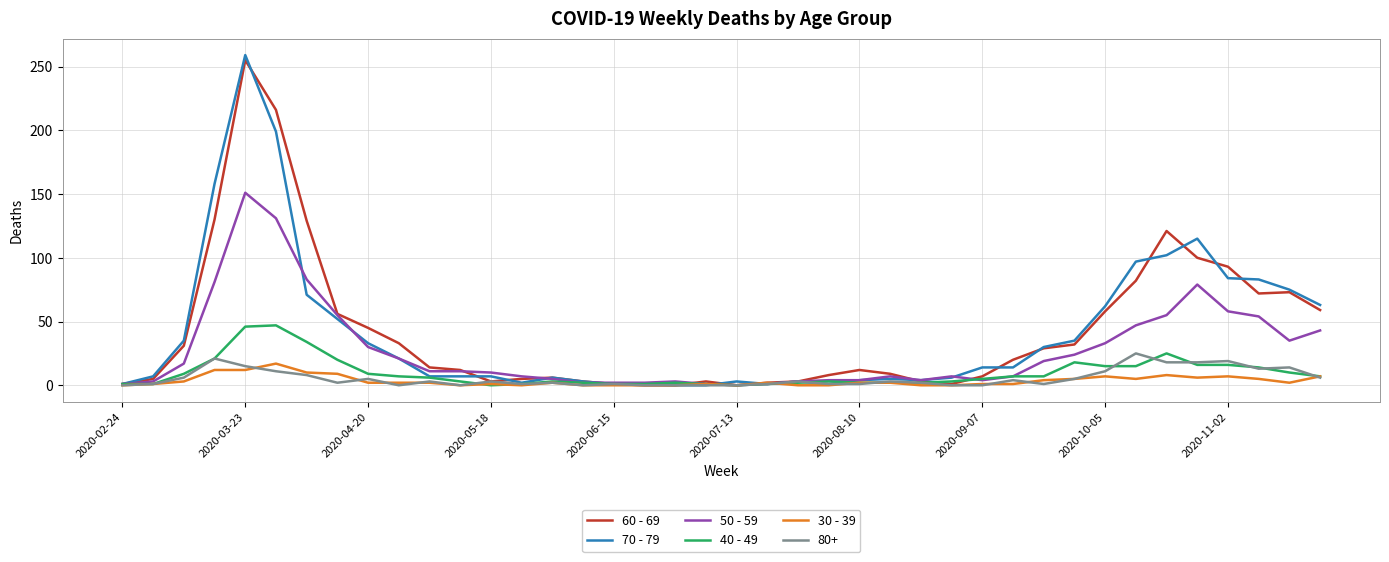

What is the maximum value shown in the chart?

259